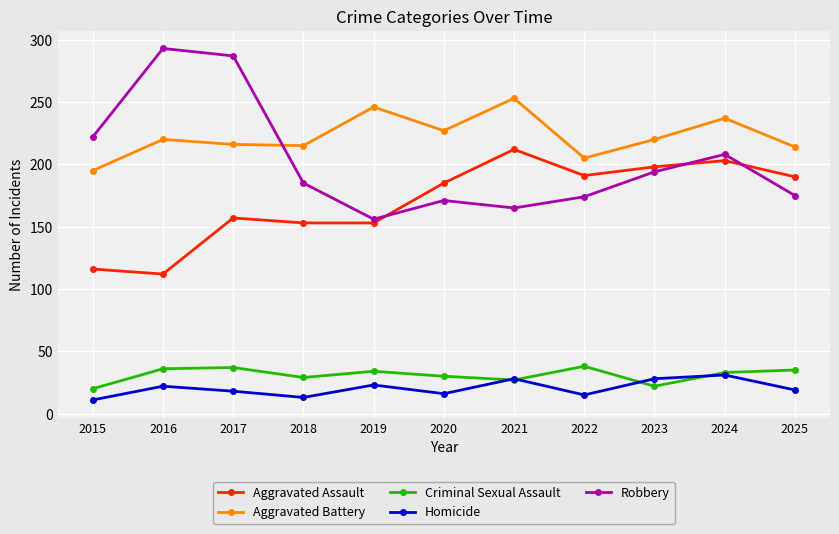

What is the difference between the Aggravated Assault values at 2015 and 2020?

69